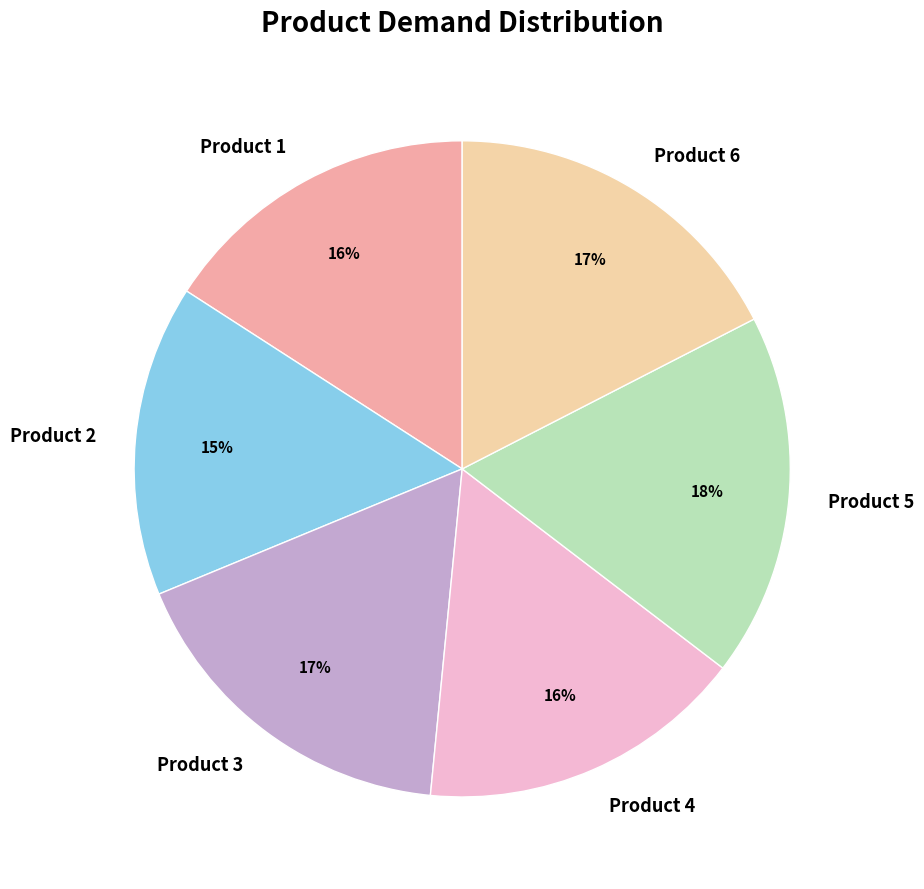

The Product 2 slice represents 15% of the pie. True or false?

True